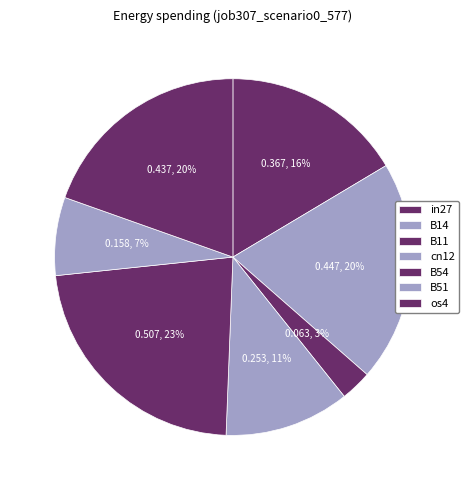

Count the number of slices in the pie.

7